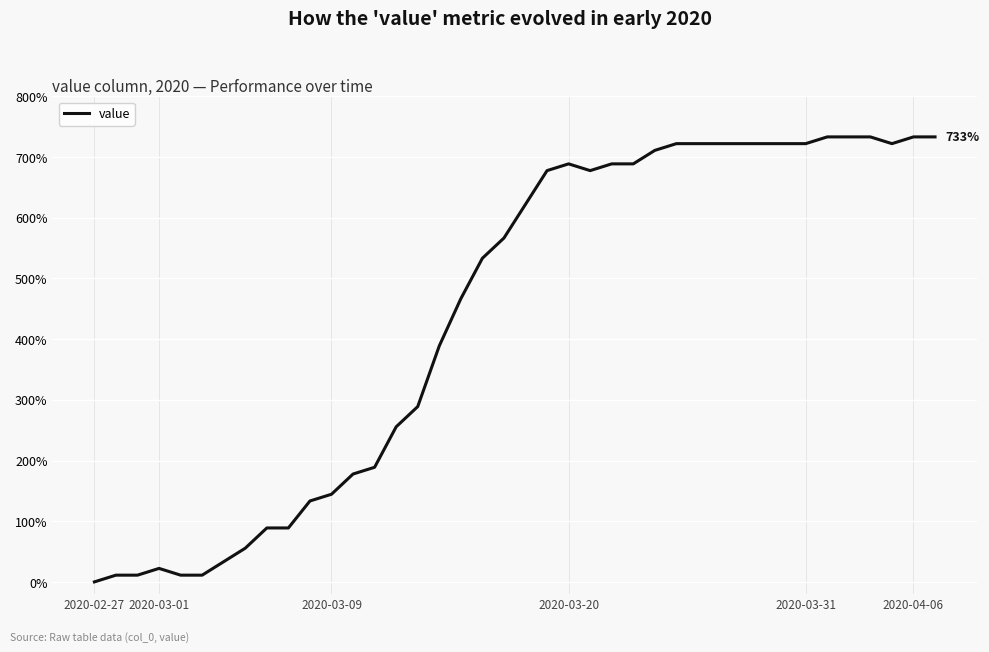

Does the chart have visible grid lines?

Yes